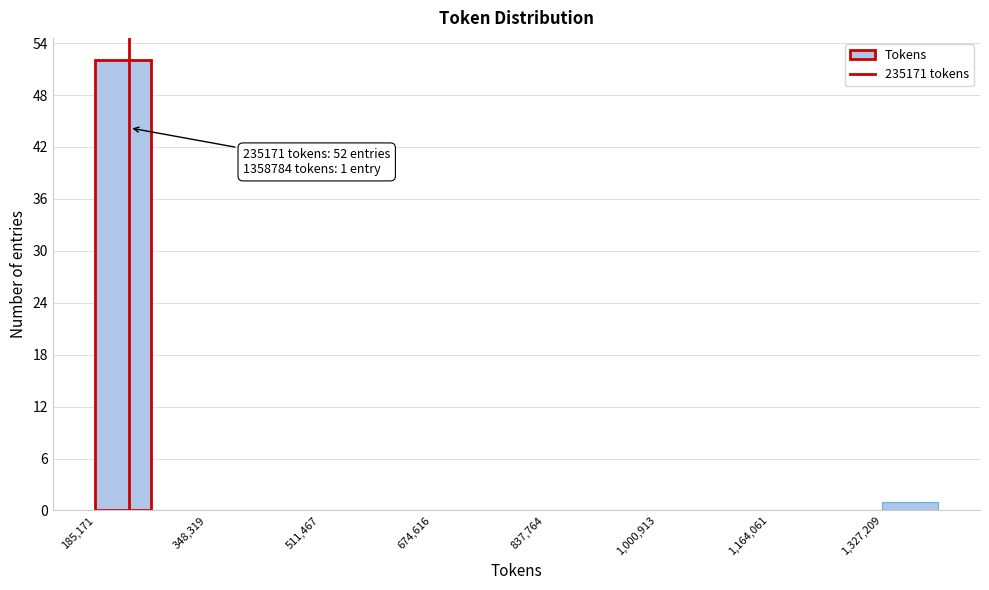

Which range on the x-axis has the tallest bar?

180000 to 260000